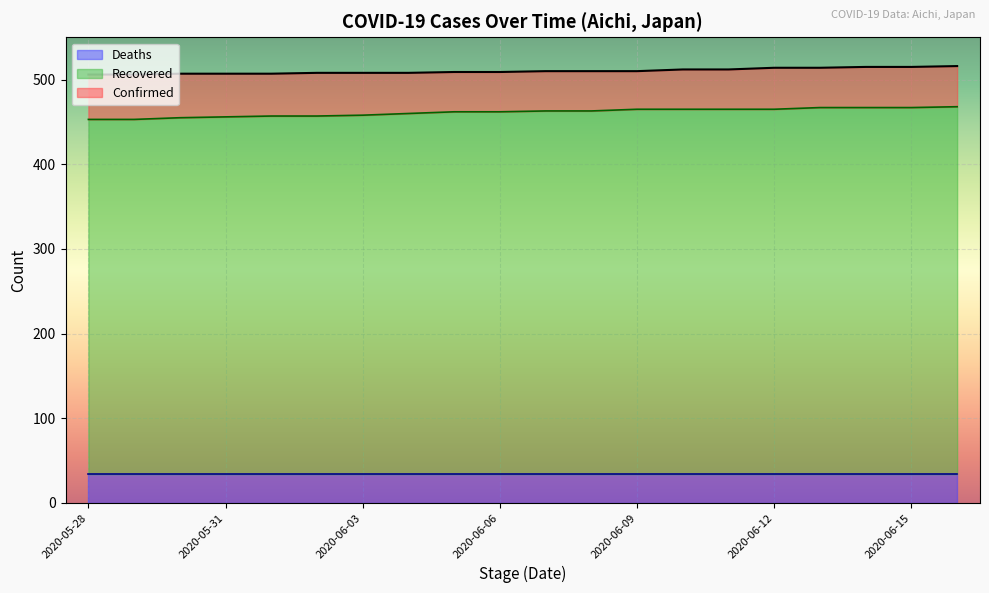

How many values in the Recovered series are below 463?

10